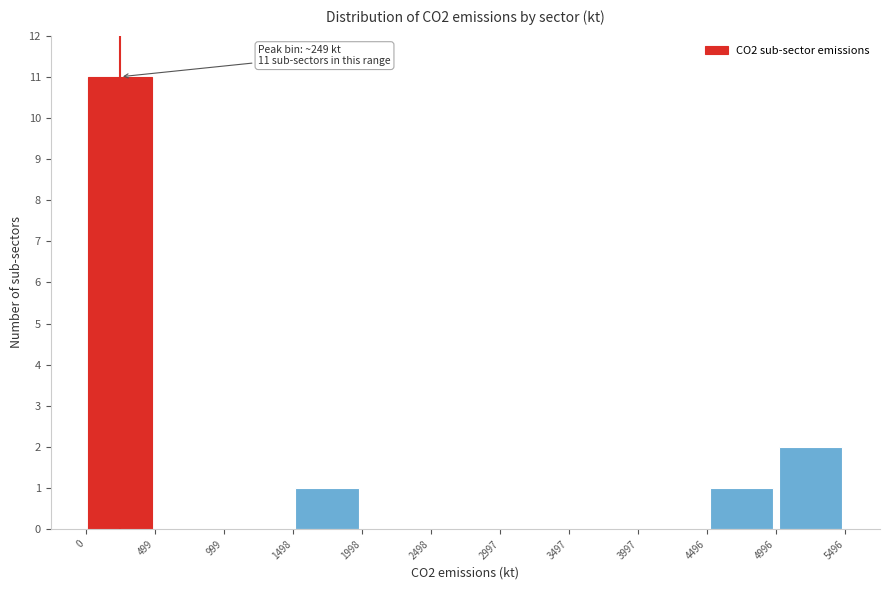

Which range on the x-axis has the tallest bar?

0 to 499